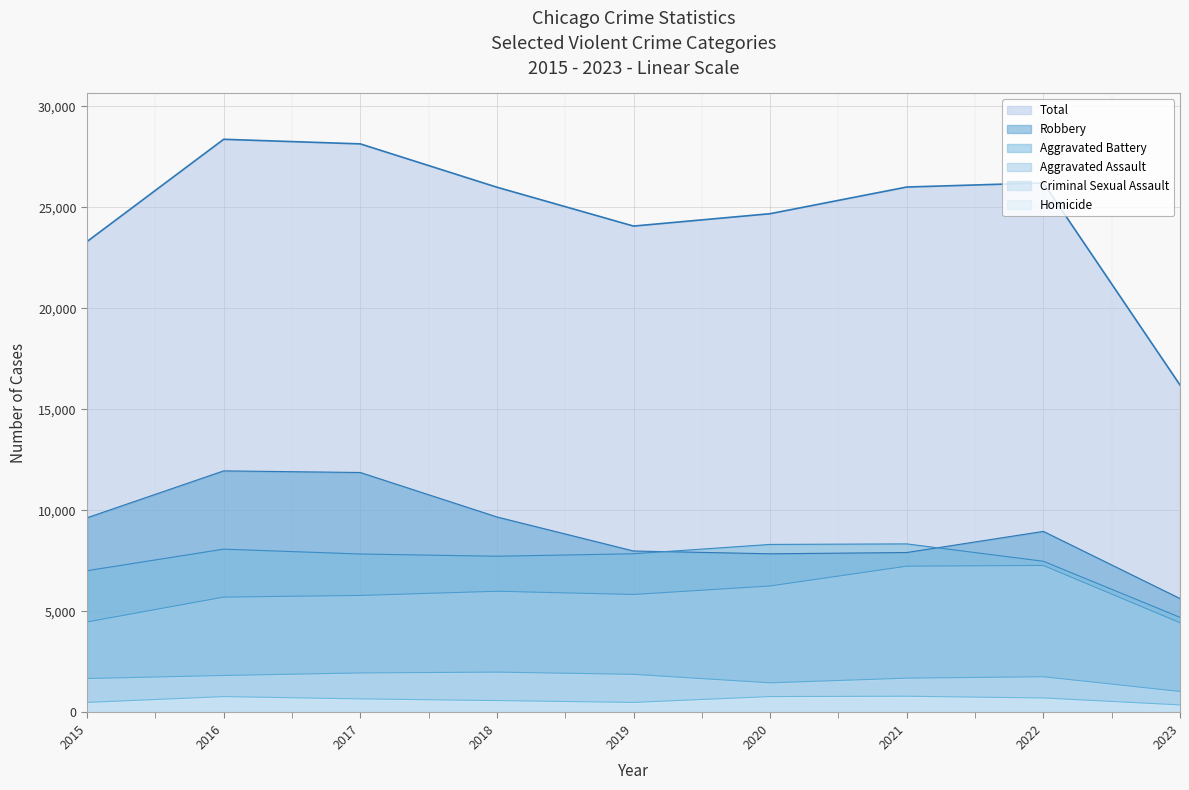

What is the difference between the maximum and minimum values in the Robbery series?

6319